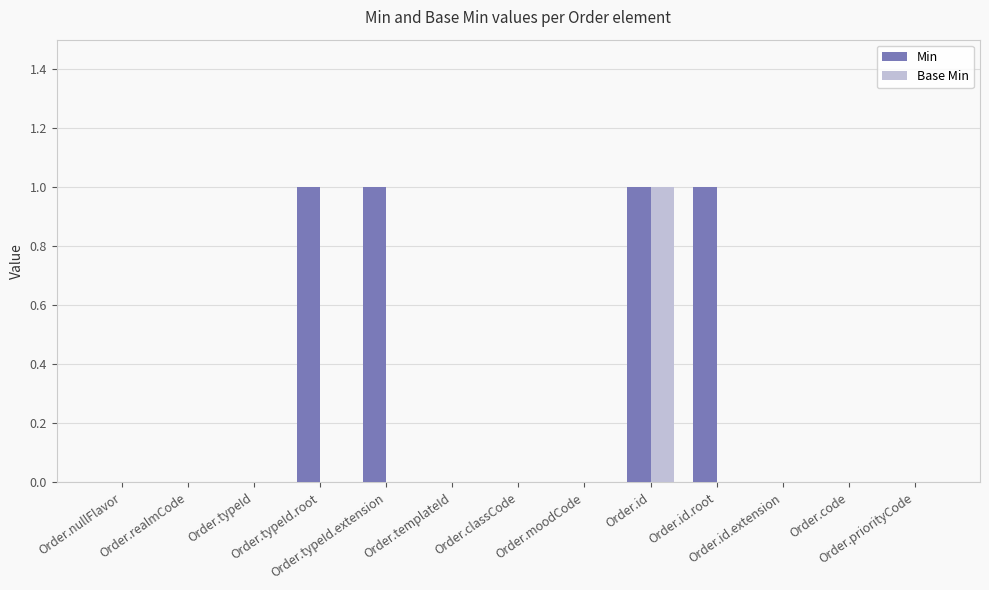

What is the sum of all Min values?

4